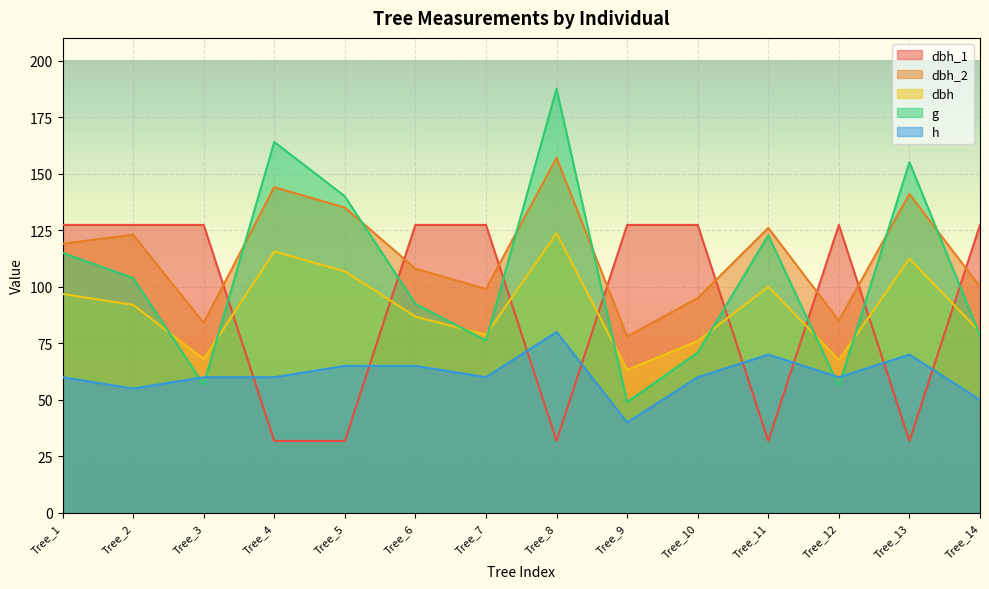

Where is the first local minimum for dbh?

Tree_3